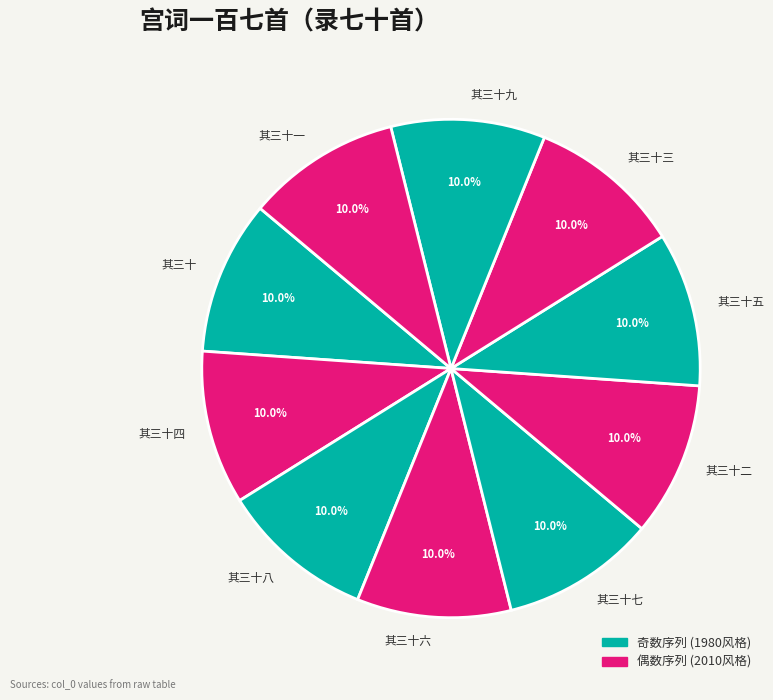

What is the ratio of the value at 其三十二 to the value at 其三十六?

1.0